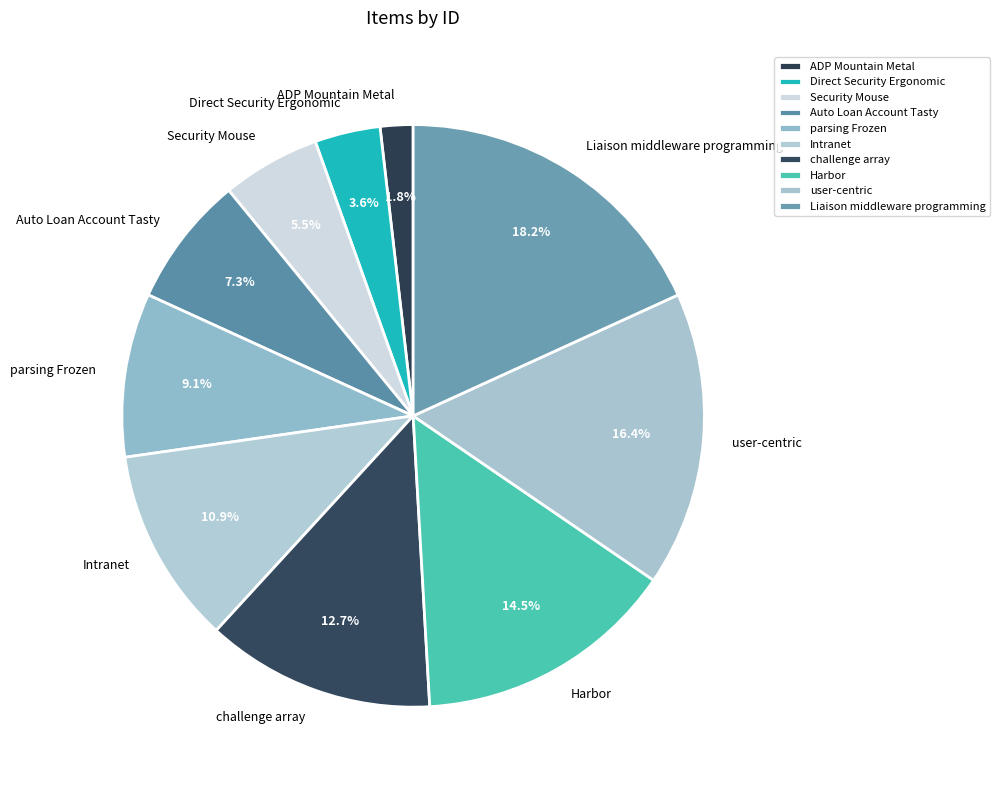

What is the largest slice in the pie chart?

Liaison middleware programming